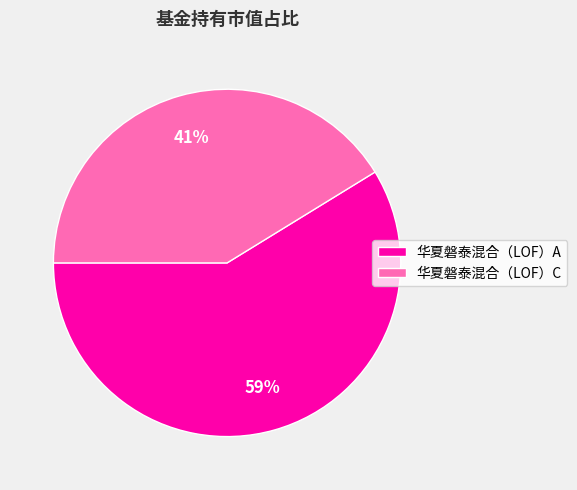

Does 华夏磐泰混合（LOF）C account for over 50% of the chart?

No